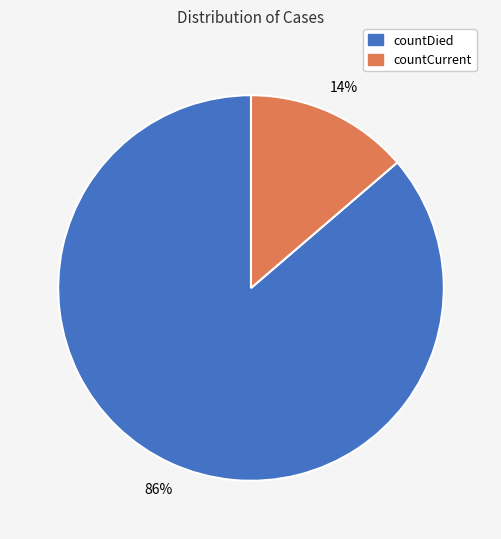

Is it true that countCurrent is 3% of the pie?

False